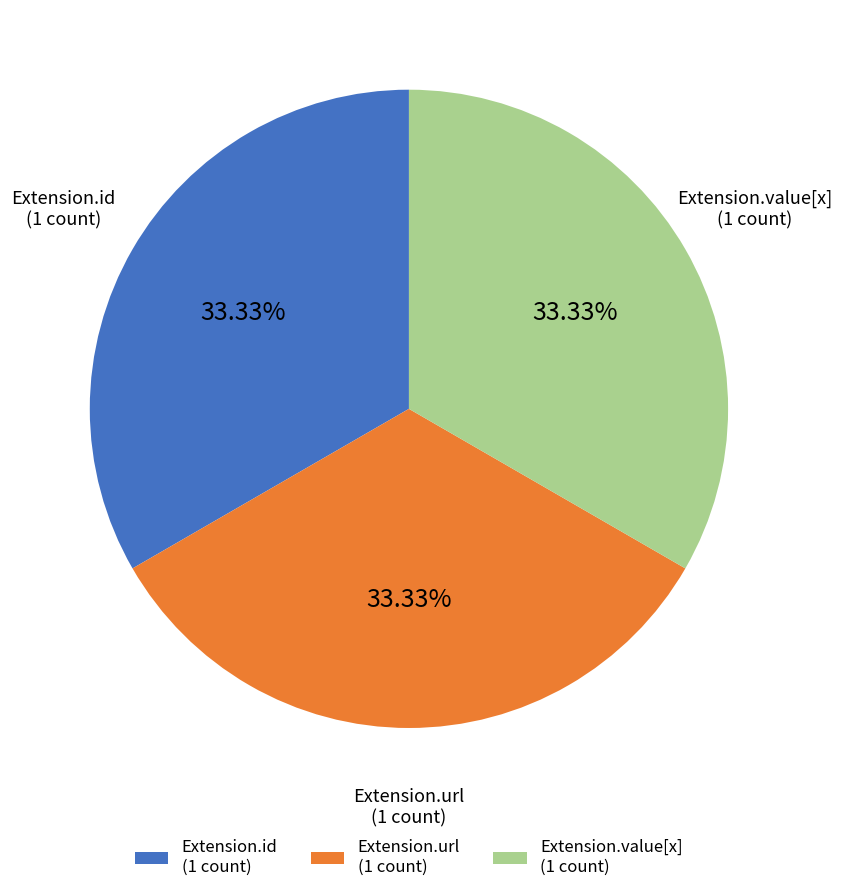

What is the ratio of the value at Extension.id (1 count) to the value at Extension.value[x] (1 count)?

1.0